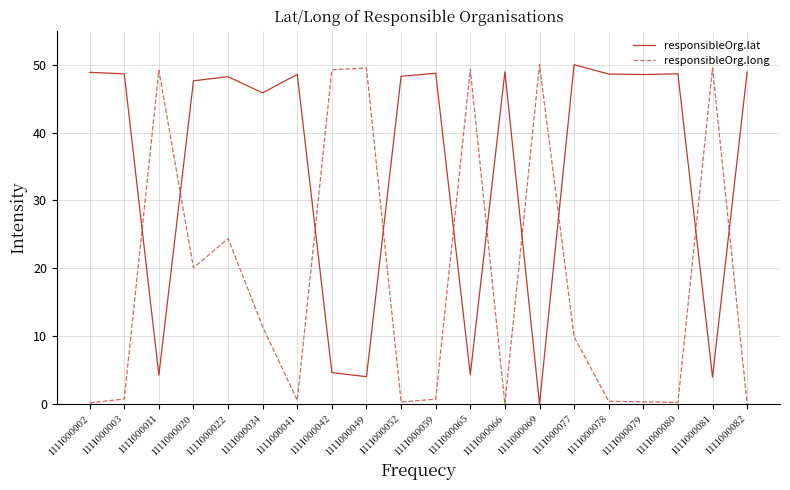

Which series ends up on top after the final intersection of responsibleOrg.lat and responsibleOrg.long?

responsibleOrg.lat